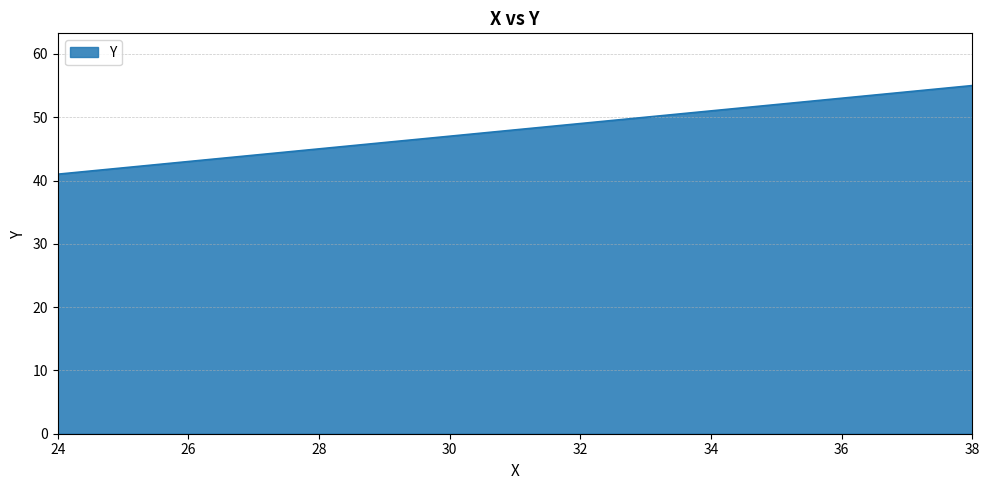

What is the smallest value displayed?

41